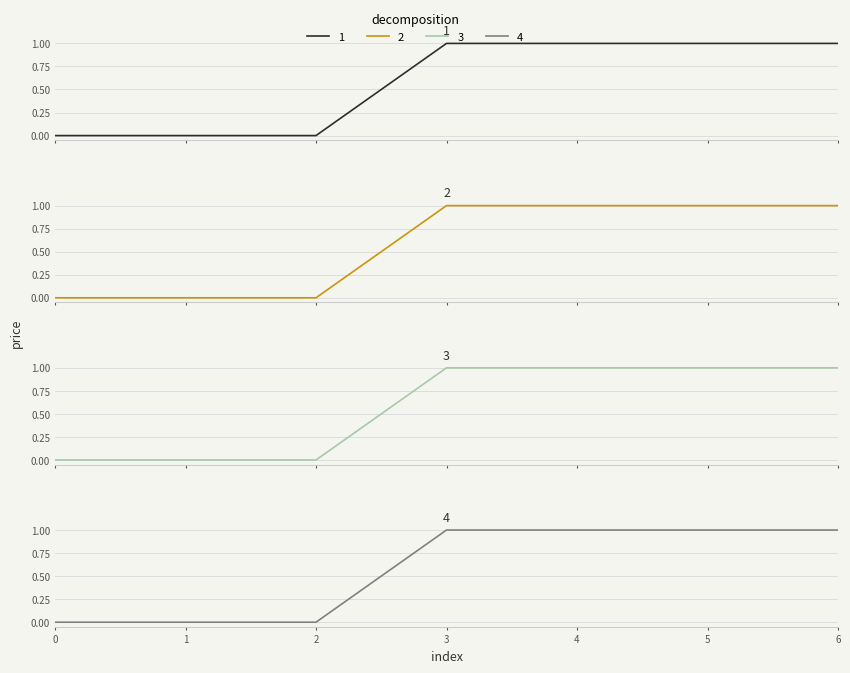

How many positive values does the 1 series have?

4